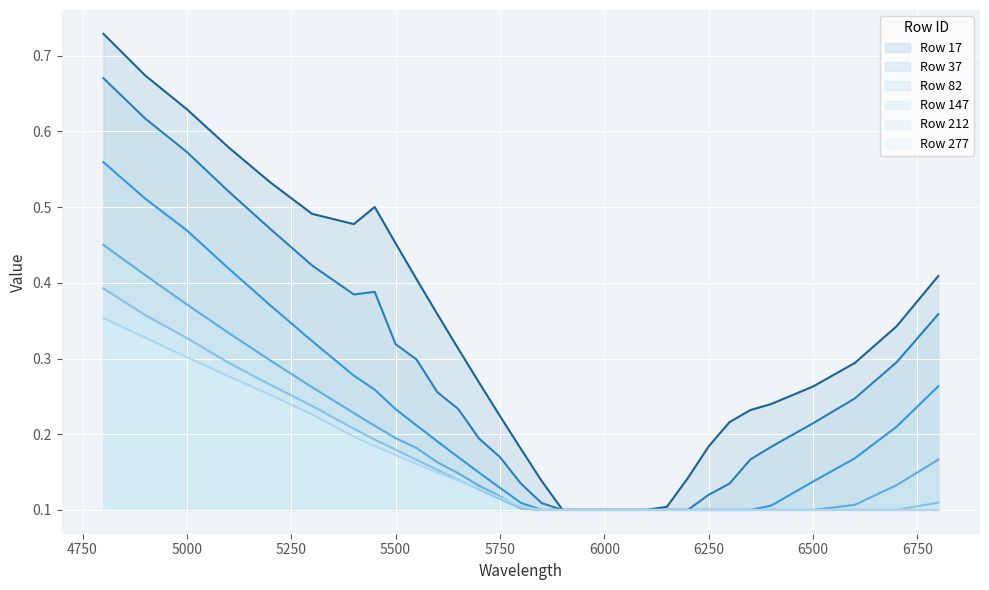

What are all the series names shown in the legend?

Row 17, Row 37, Row 82, Row 147, Row 212, Row 277